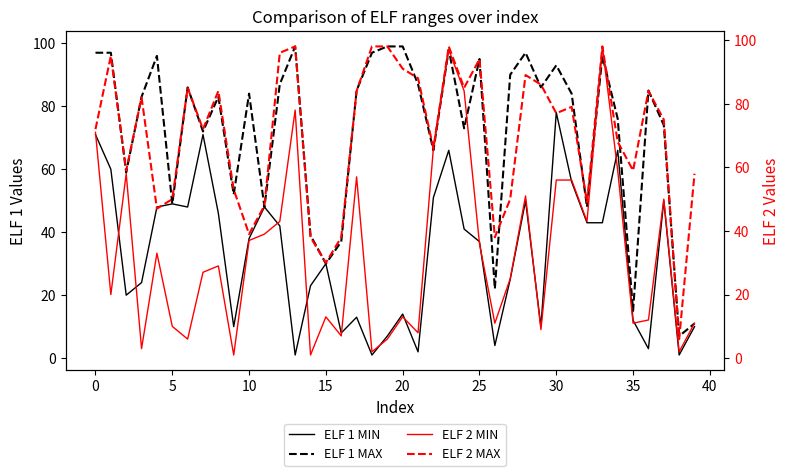

How many lines are shown in the chart?

4